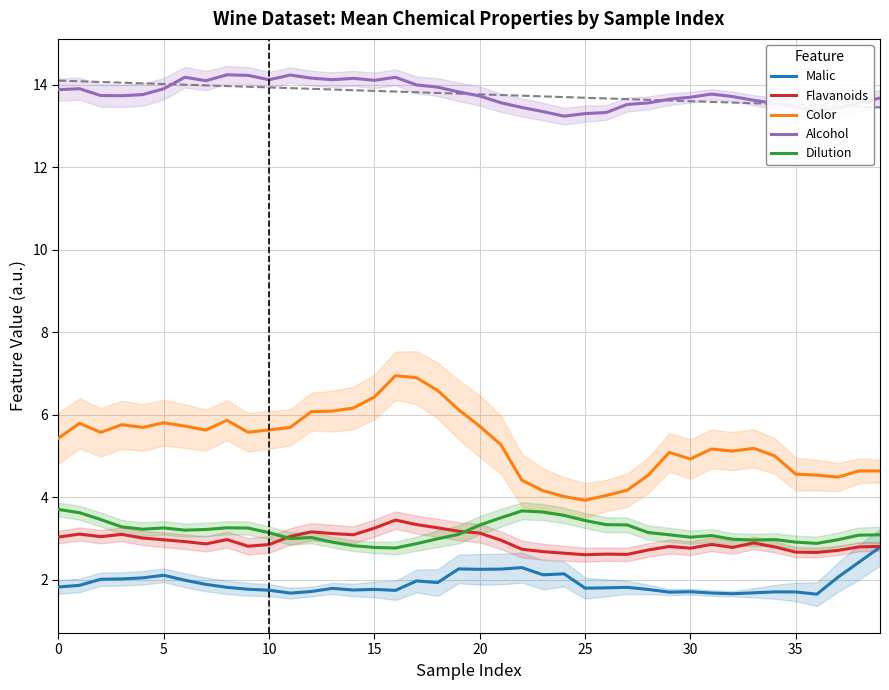

True or false: Color and Alcohol intersect in this chart.

False